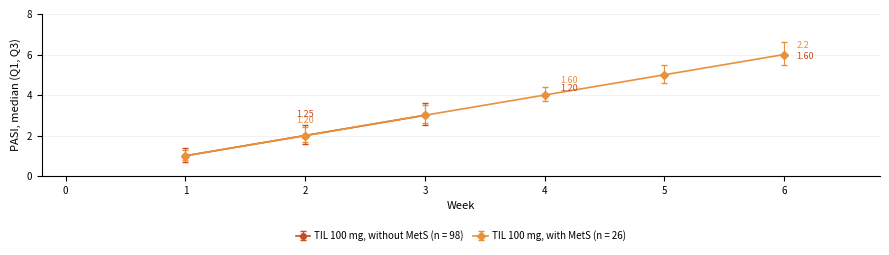

List the labels in order of TIL 100 mg, with MetS (n = 26) value, smallest first.

1, 2, 3, 4, 5, 6